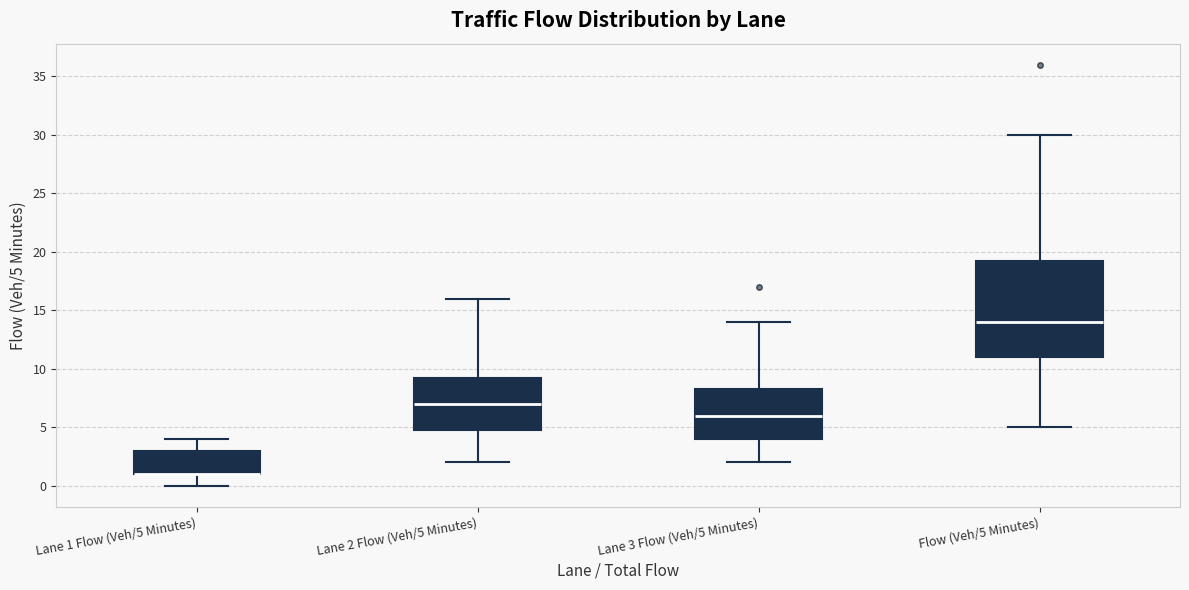

Where is the lower edge of the box for Flow (Veh/5 Minutes) on the y-axis? The values are not printed on the chart, so give them approximately, as read against the axis.

11.0